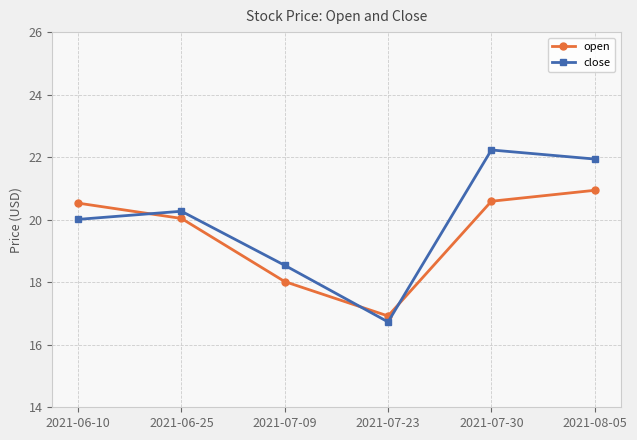

What is the lowest value of the close series?

16.7